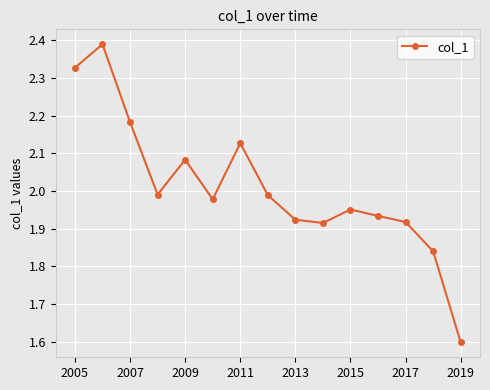

What is the smallest value displayed?

1.6